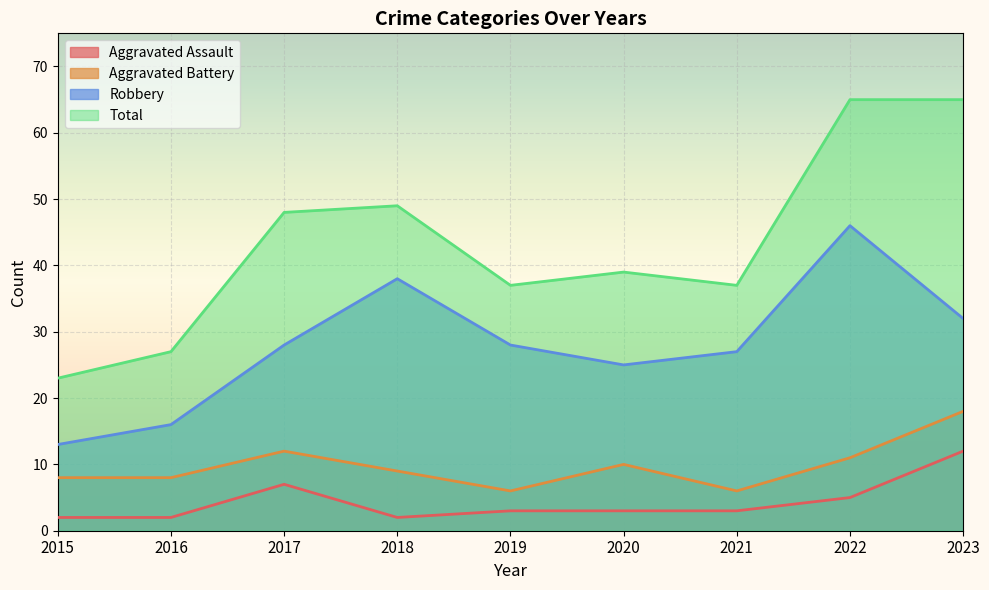

How many interior local valleys does the Aggravated Assault series have?

1